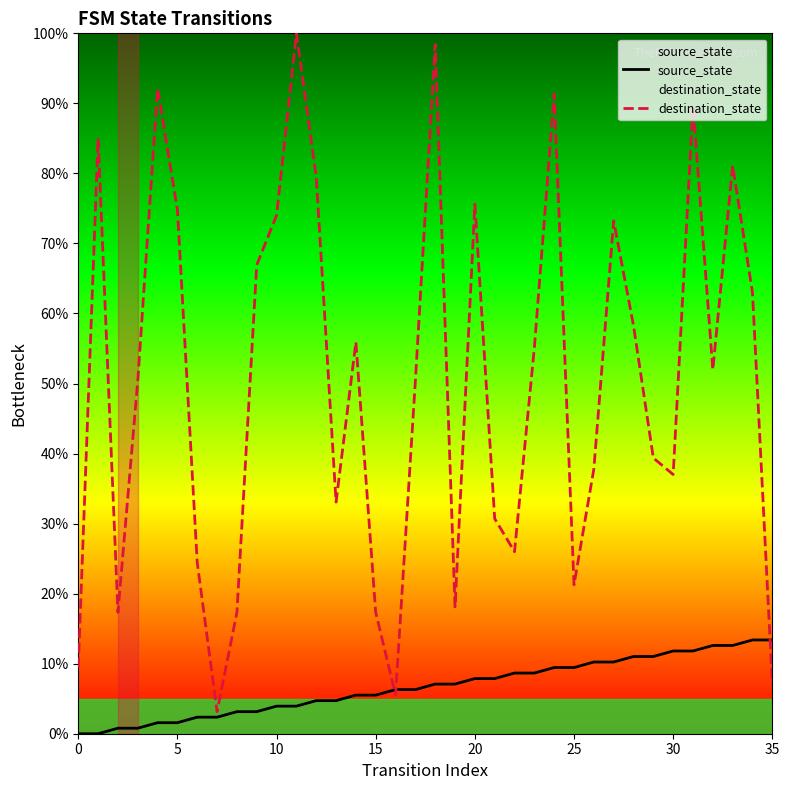

What is the label of the 19th point from the left?

18